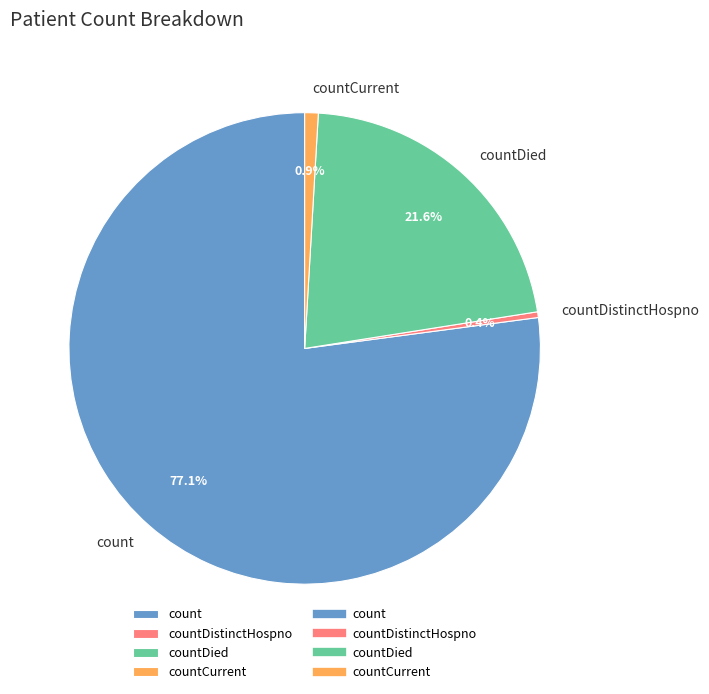

Does count represent more than half of the total?

Yes